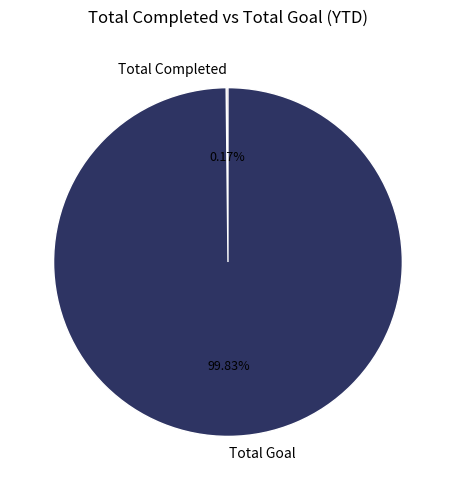

Does any single category account for the majority?

Yes